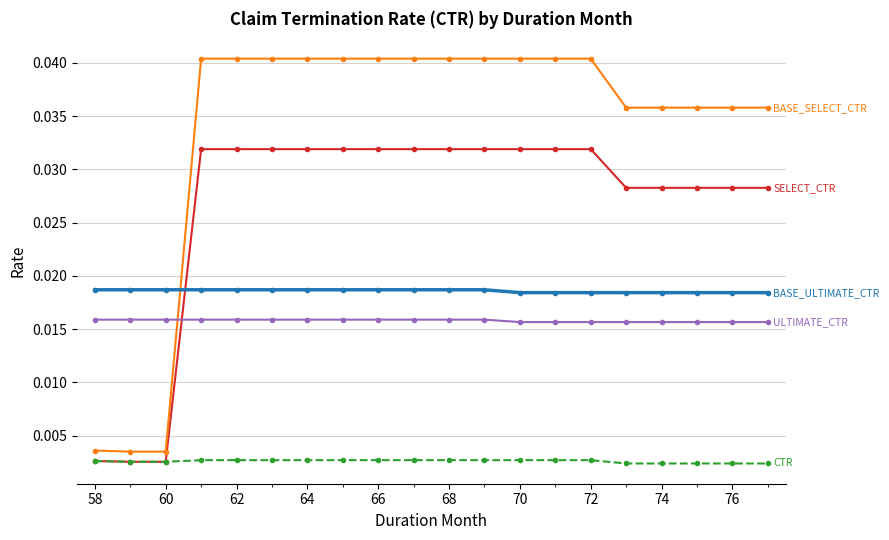

How many distinct data groups are displayed?

5